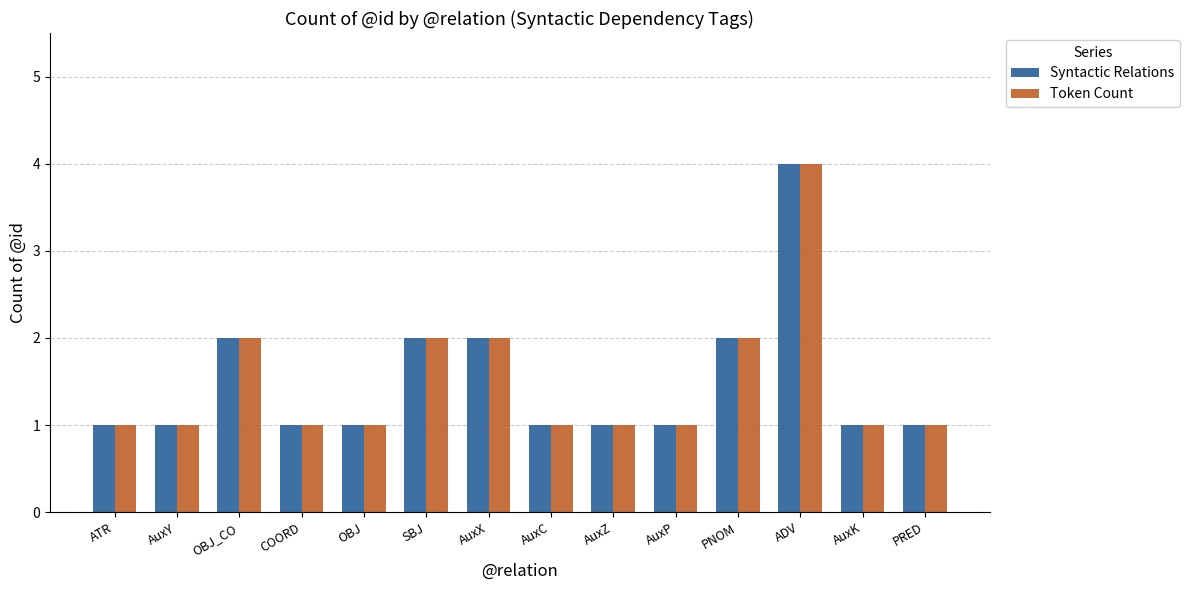

What is the highest value of the Syntactic Relations series?

4